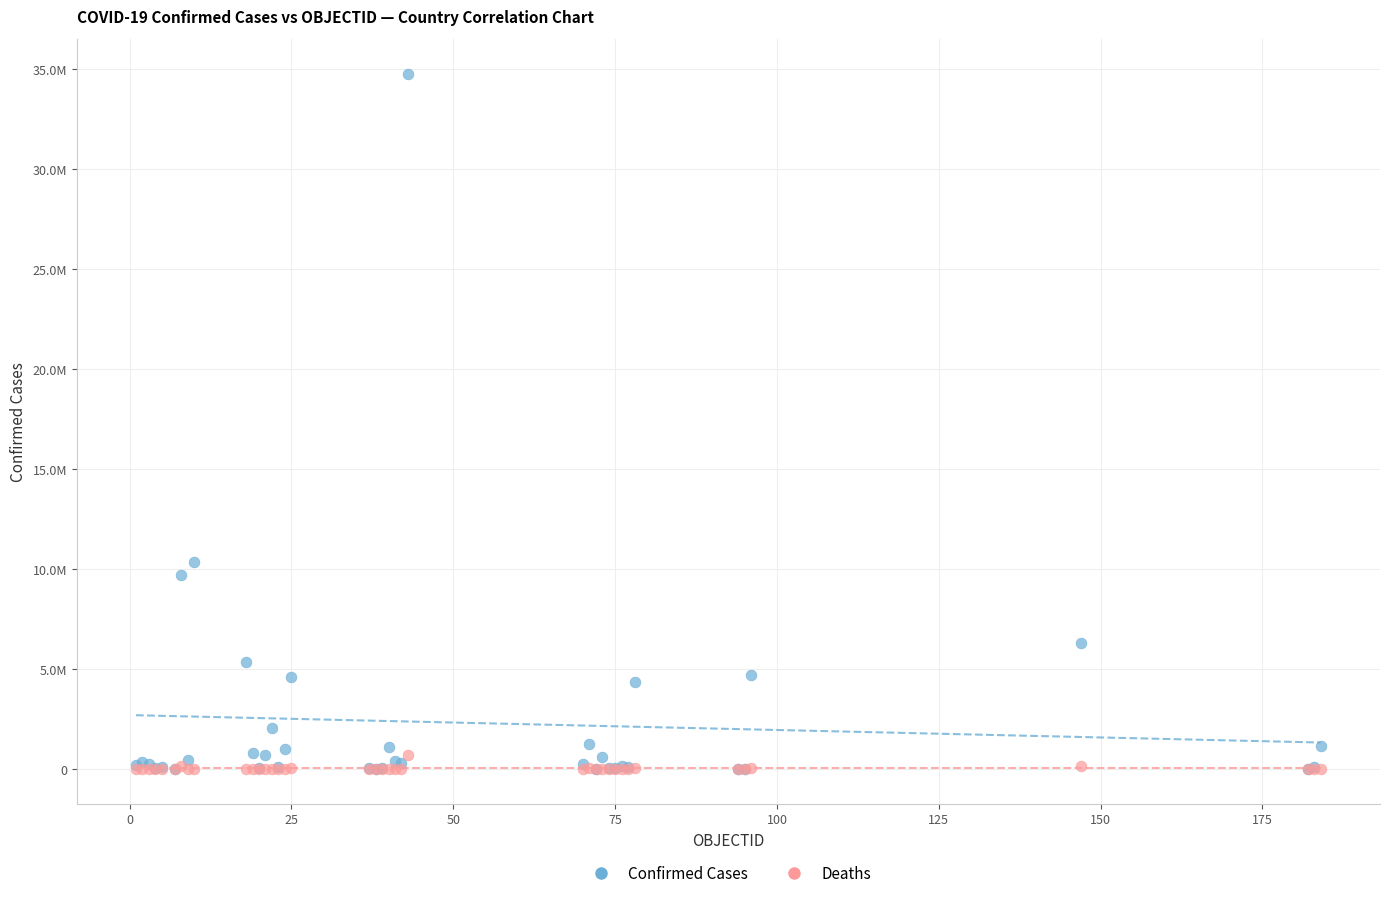

What are all the series names shown in the legend?

Confirmed Cases, Deaths